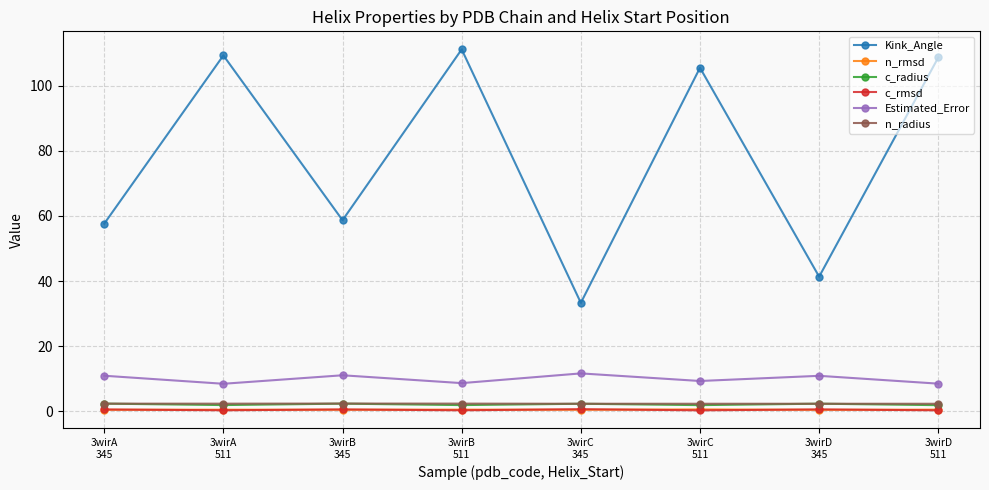

What is the smallest value displayed?

0.3